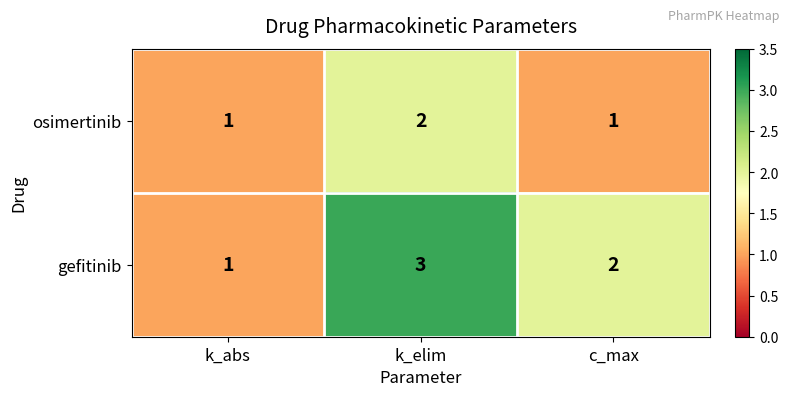

What is the sum of the gefitinib values at c_max and k_elim?

5